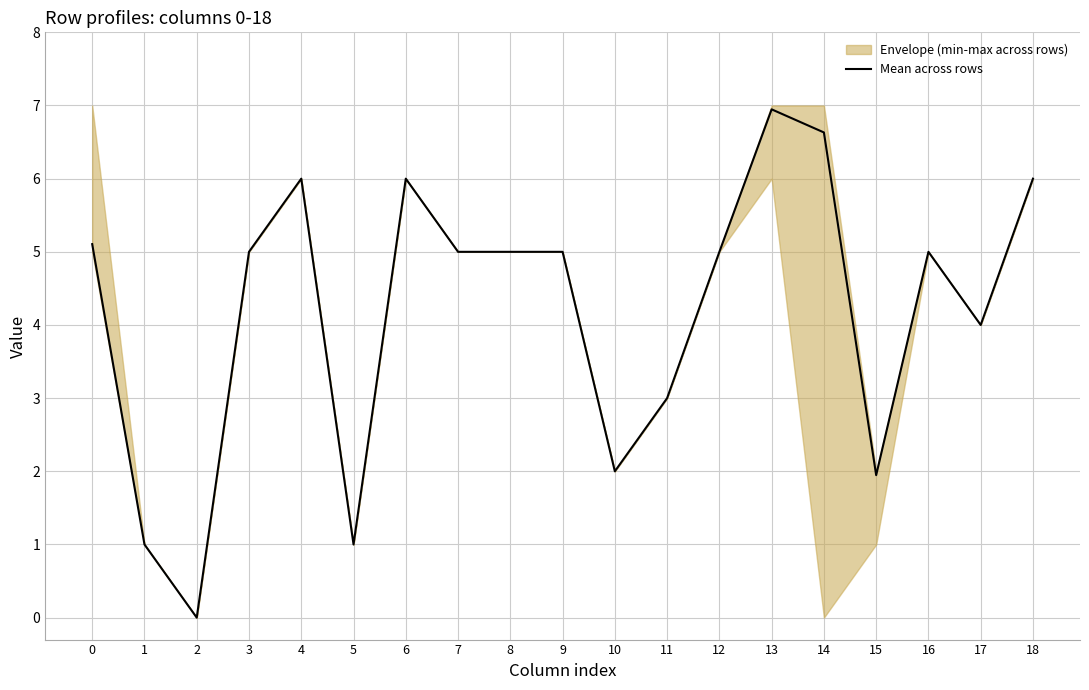

True or false: there are more than 0 points higher than both neighbors.

True